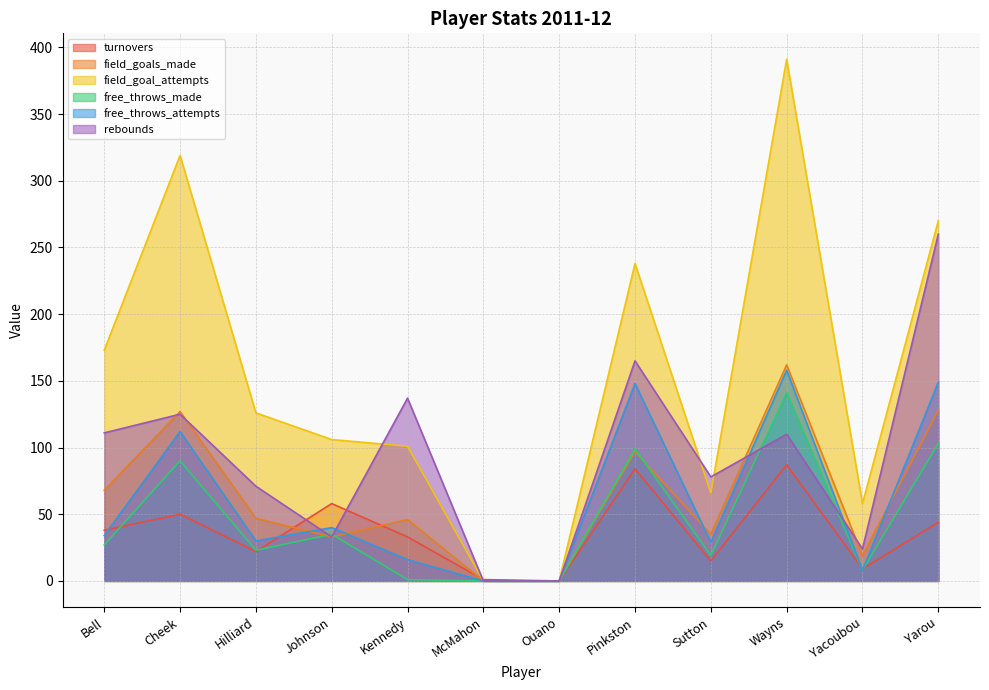

Reading left to right, extract all data points from this chart.

turnovers: 38	50	22	58	33	1	0	84	15	87	9	44
field_goals_made: 68	127	47	33	46	0	0	97	35	162	19	128
field_goal_attempts: 173	319	126	106	101	0	0	238	66	391	58	270
free_throws_made: 27	90	23	35	1	0	0	99	19	141	8	103
free_throws_attempts: 34	112	30	40	16	0	0	148	29	158	8	149
rebounds: 111	125	71	33	137	0	0	165	78	110	24	260